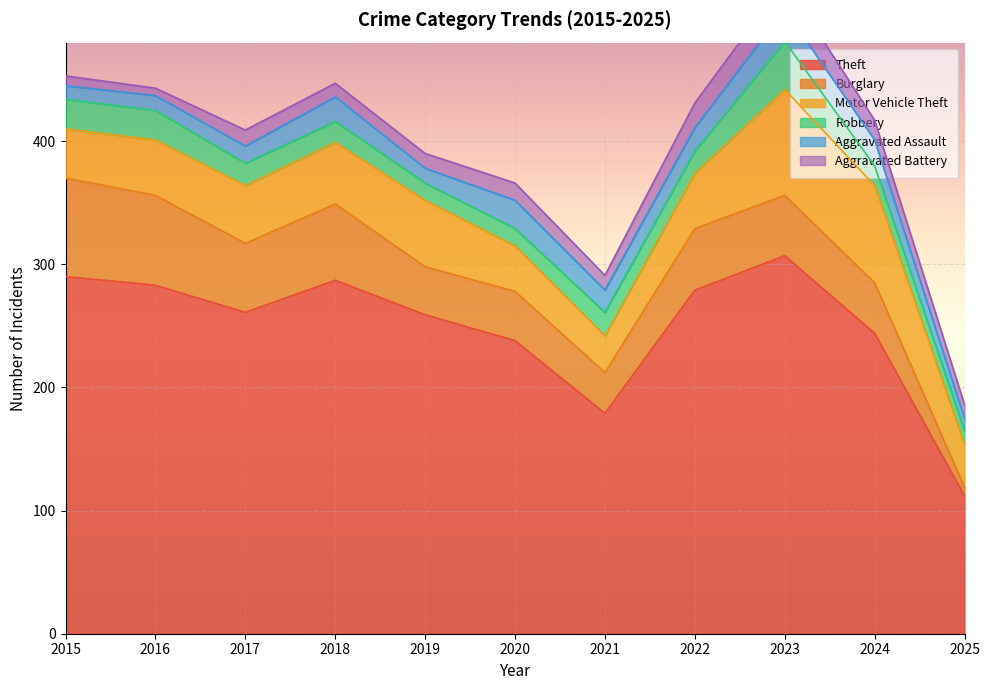

At 2017, list the series in order from smallest to largest.

Aggravated Battery, Aggravated Assault, Robbery, Motor Vehicle Theft, Burglary, Theft